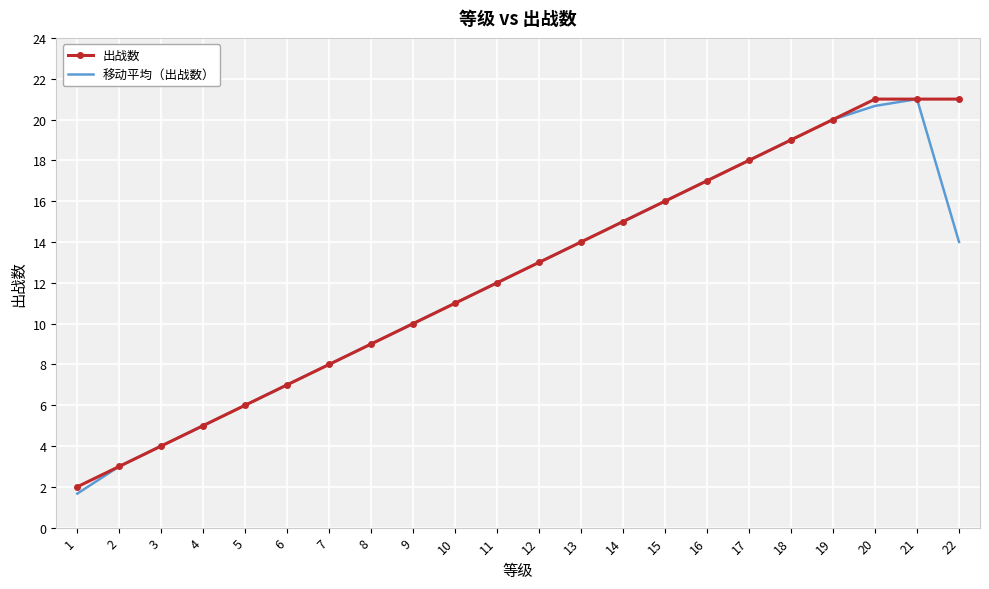

What is the average value of the 出战数 series?

12.4